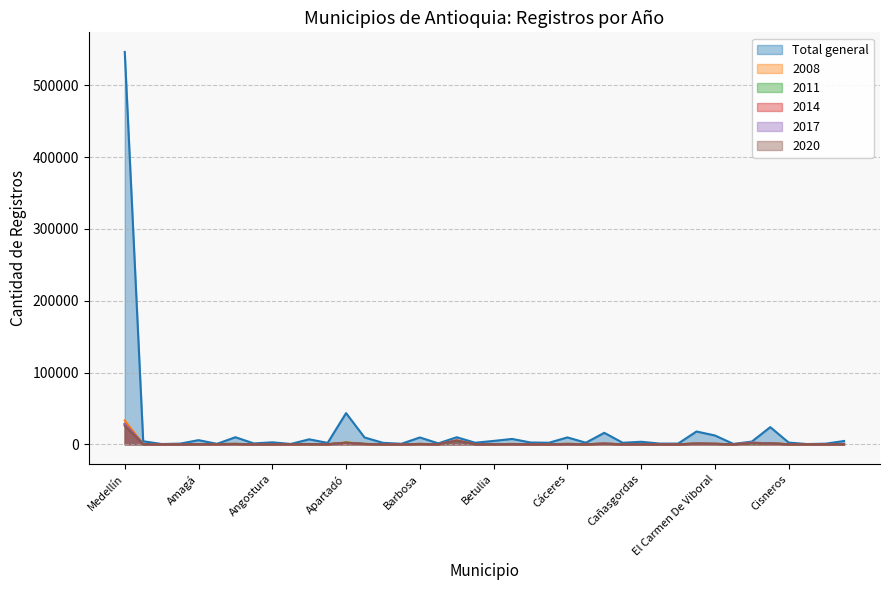

Reading left to right, list all the values displayed in this chart.

Total general: 546464	4277	415	937	5805	659	9873	1234	2785	486	6982	1961	43441	9569	2051	761	9537	1343	9831	2195	4729	7507	2554	2174	9625	2241	16017	2144	3553	1022	986	17858	12303	554	3801	23928	2403	374	880	4617
2008: 33228	309	27	69	361	411	650	85	179	283	384	121	2801	494	148	56	629	91	5597	144	262	505	187	123	674	155	899	145	190	57	62	932	586	39	2226	1512	165	201	62	342
2011: 27675	253	30	53	275	401	556	63	173	287	288	101	2345	498	130	46	447	77	4558	112	289	456	149	117	585	123	748	106	183	45	58	992	508	28	1516	1197	122	201	53	268
2014: 28474	216	27	50	266	295	464	61	144	226	395	94	2032	496	106	40	437	61	5026	101	226	428	121	109	500	102	812	101	184	47	38	947	605	26	1855	1163	124	177	44	200
2017: 28285	180	16	49	278	321	506	69	119	224	425	94	2047	473	88	30	504	57	5125	76	220	314	99	99	319	118	870	63	158	44	41	860	697	22	2477	1154	113	185	33	169
2020: 25646	160	18	39	249	279	432	50	127	221	355	111	2048	461	83	23	464	66	5194	104	188	253	82	91	278	85	903	77	169	43	37	963	731	22	1654	1135	122	202	39	162